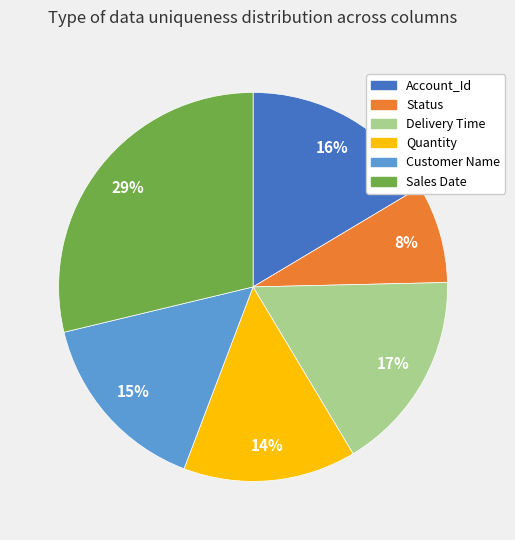

Which category has the biggest portion of the pie?

Sales Date